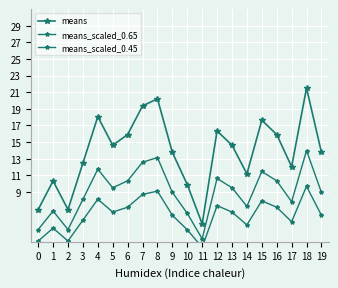

At which category does means_scaled_0.65 reach its first local peak?

1